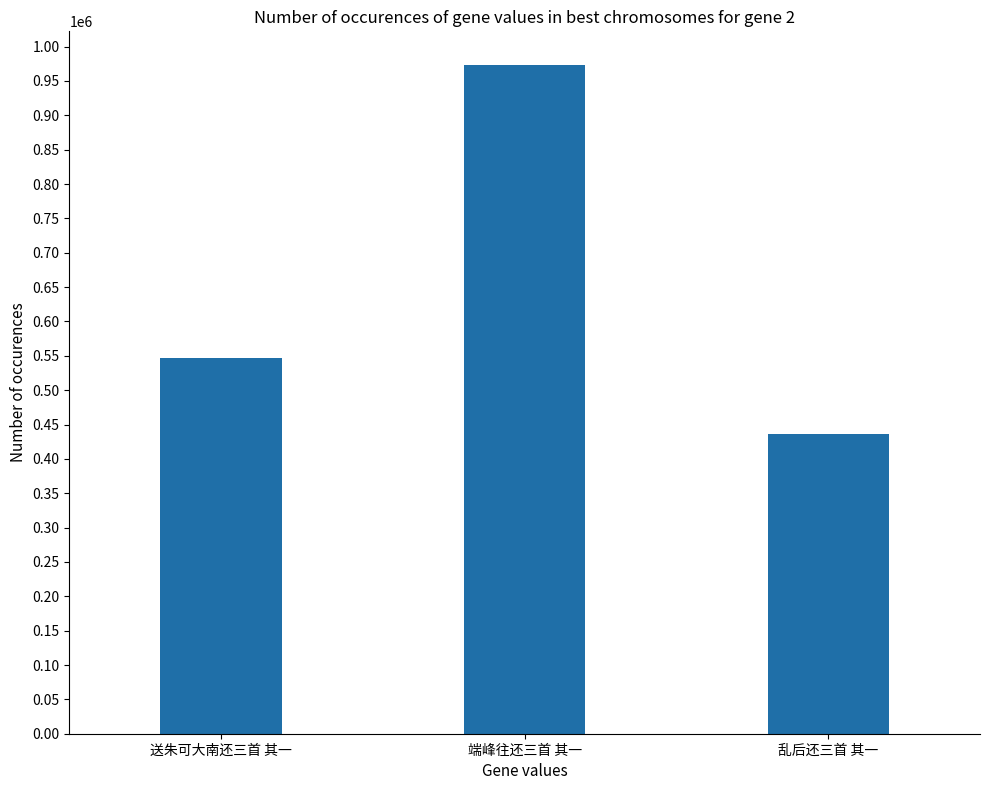

How many data points does each series have?

3